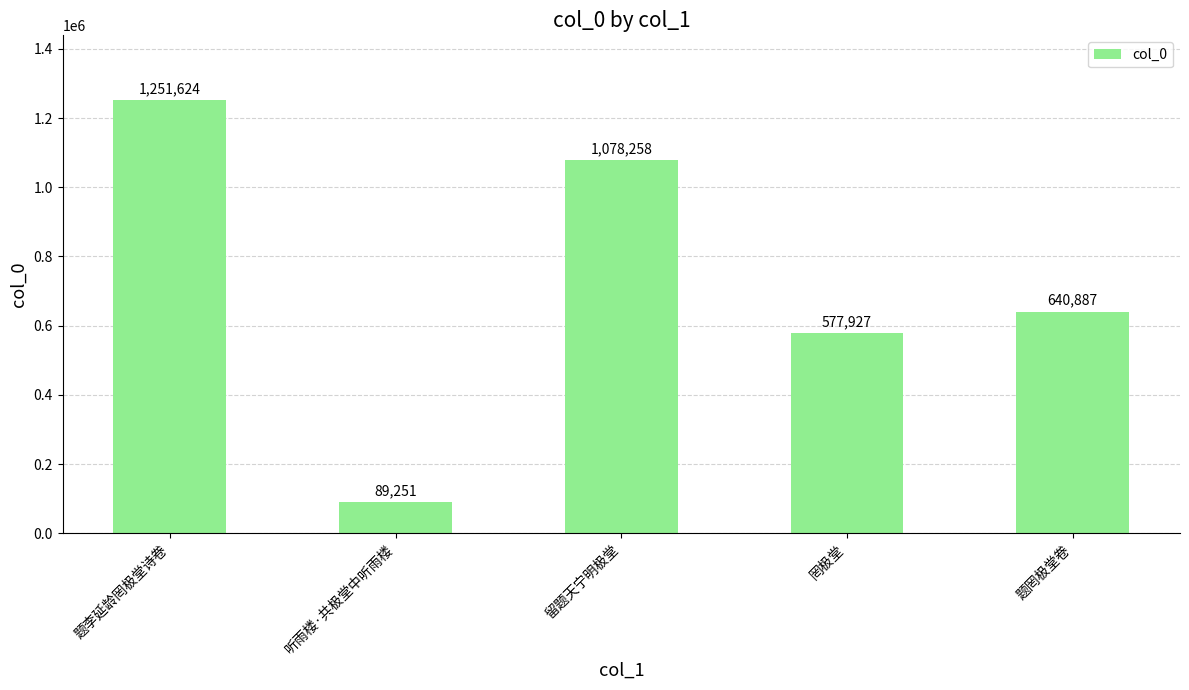

Reading right to left, what are all the values shown in this chart?

题罔极堂卷=640887	罔极堂=577927	留题天宁明极堂=1078258	听雨楼·共极堂中听雨楼=89251	题李延龄罔极堂诗卷=1251624